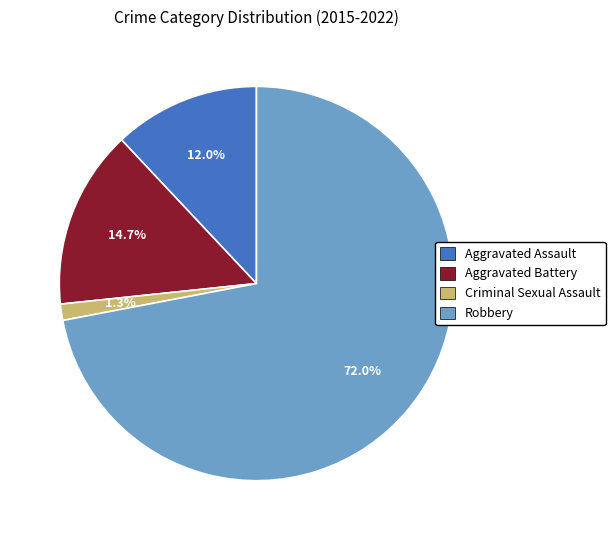

To the nearest percent, what is the difference between the largest and smallest slice percentages?

71%